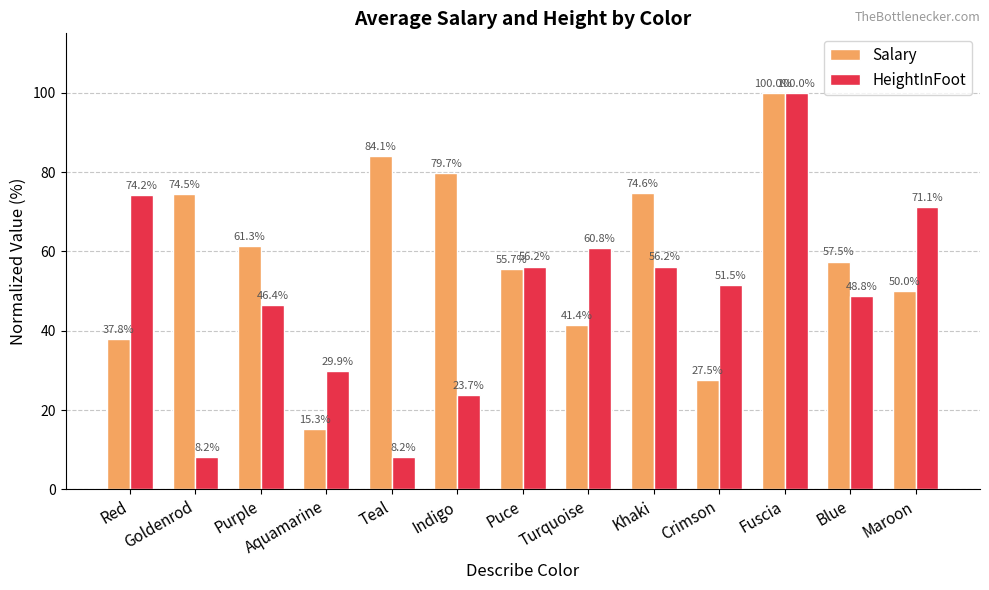

At how many categories does at least one series exceed 31?

12